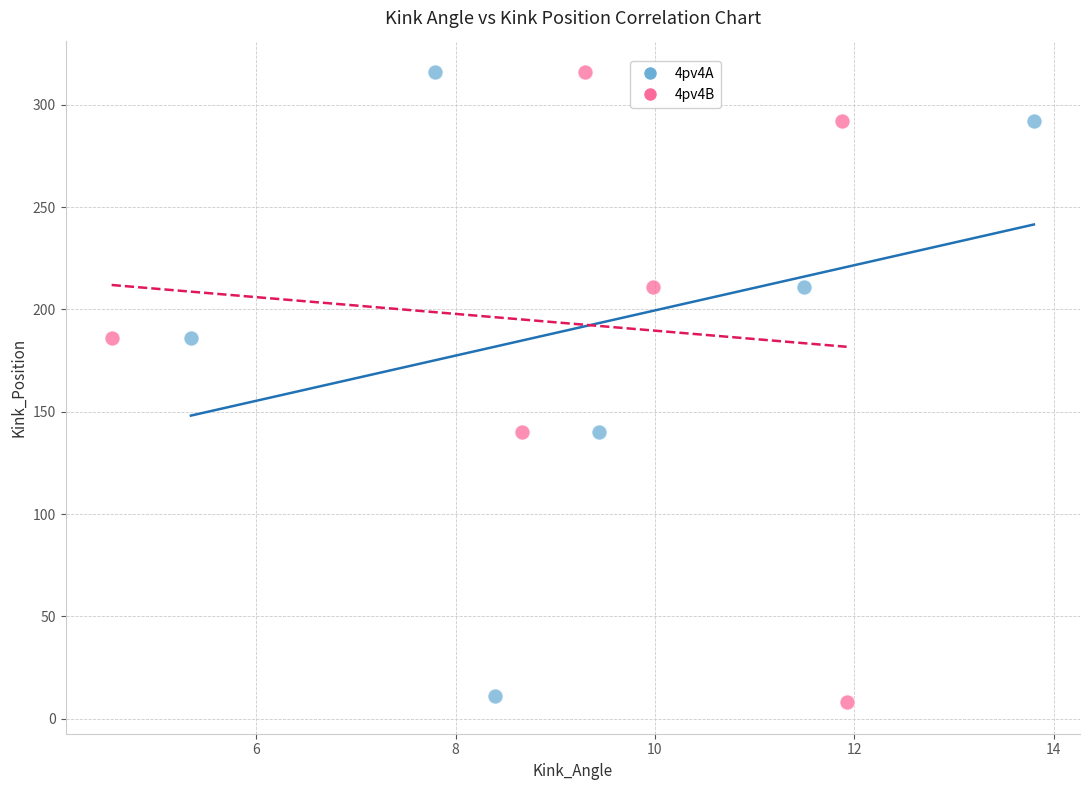

Which series has the widest spread of Y values?

4pv4B